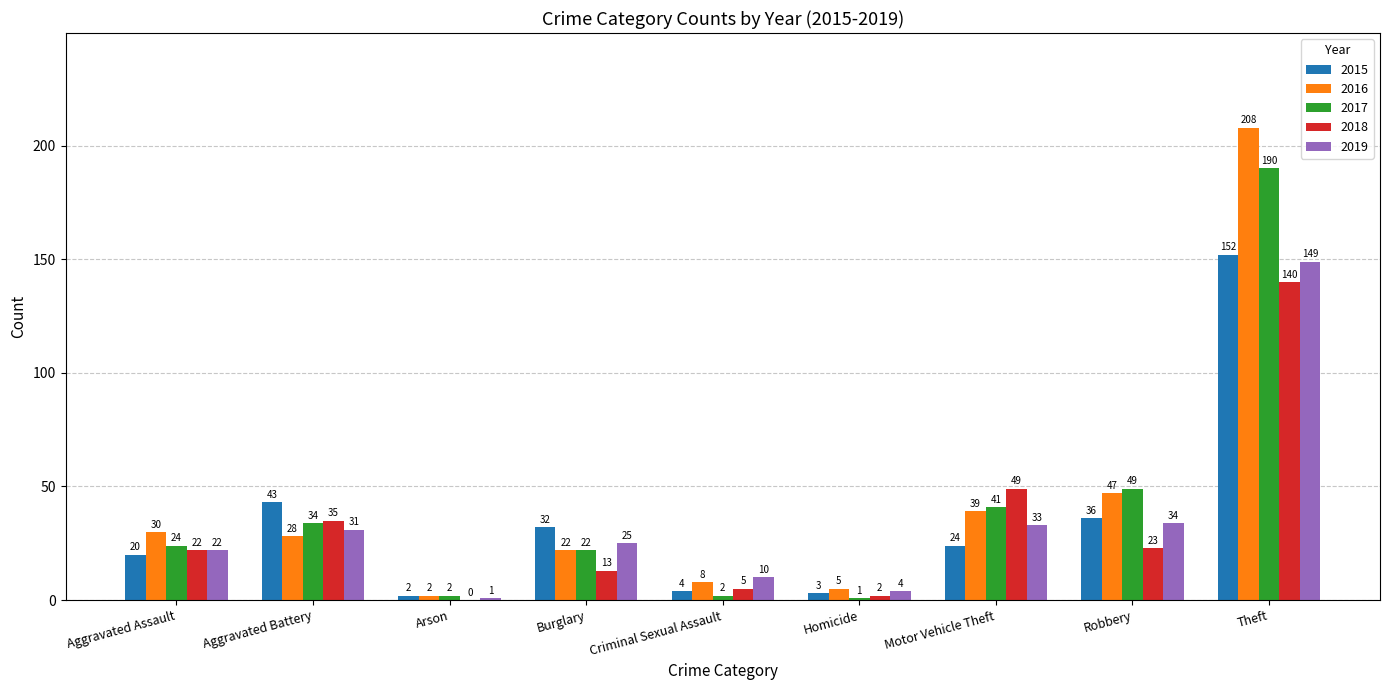

What is the approximate value of 2015 at Burglary, to the nearest 5?

30